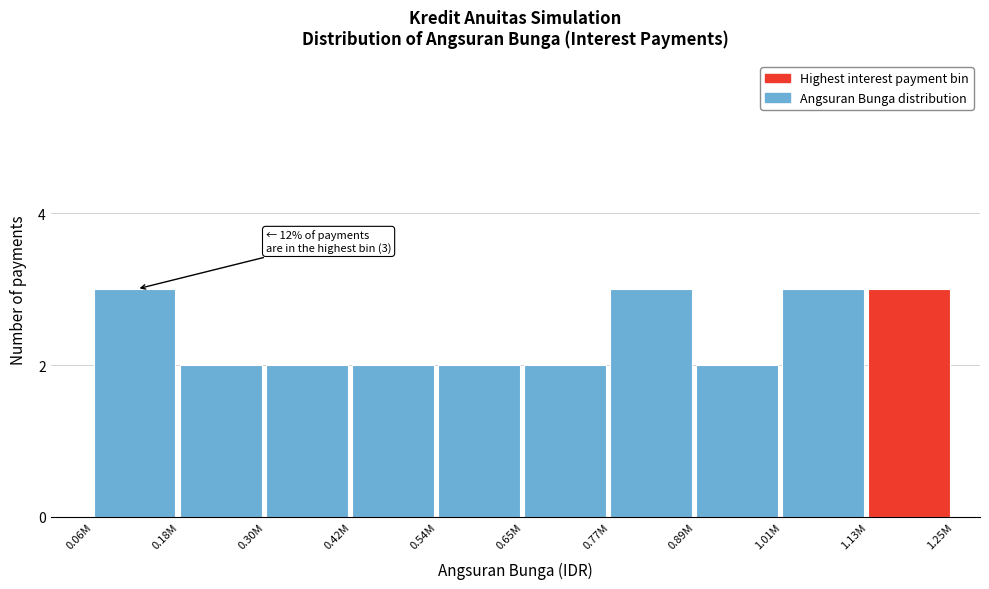

Reading right to left, extract all data points from this chart.

3	3	2	3	2	2	2	2	2	3